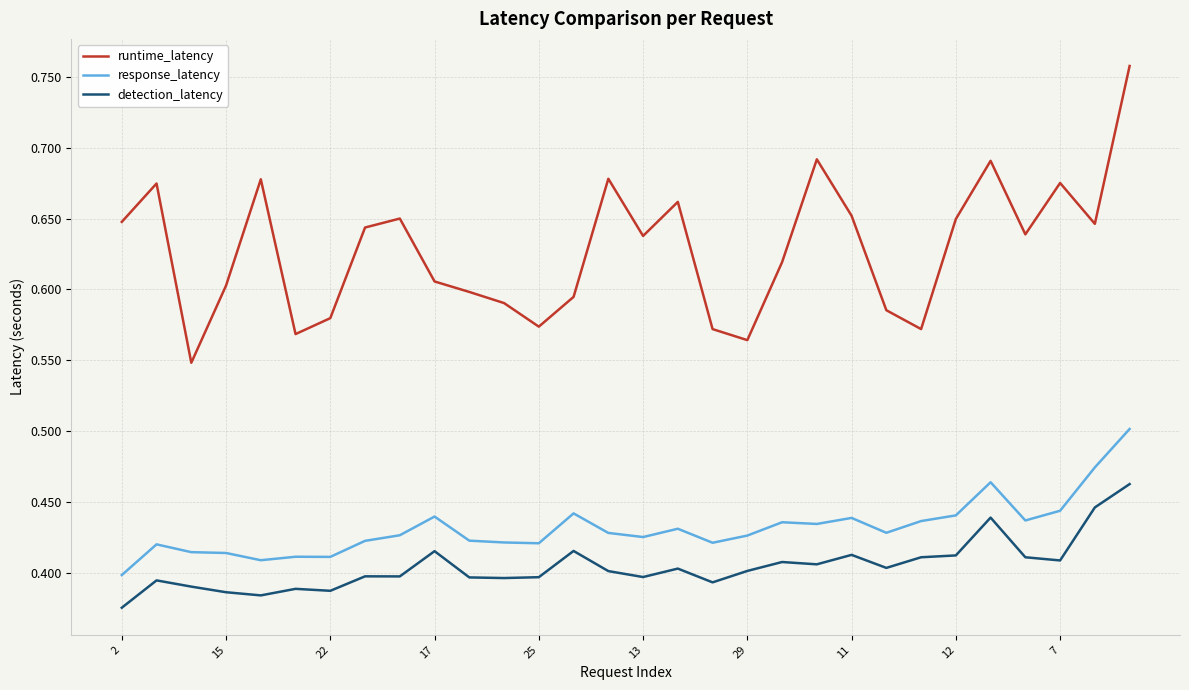

Which series has the largest total across all categories?

runtime_latency